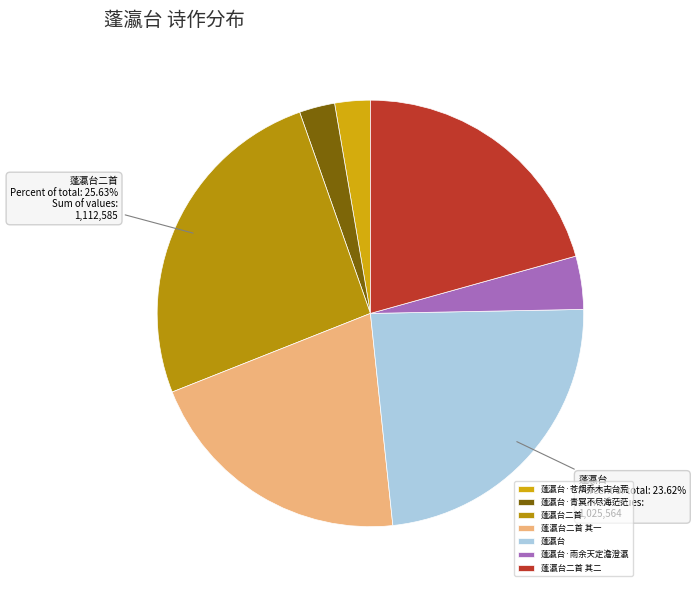

What is the change in value from 蓬瀛台二首 其一 to 蓬瀛台·雨余天定澹澄瀛?

-722365